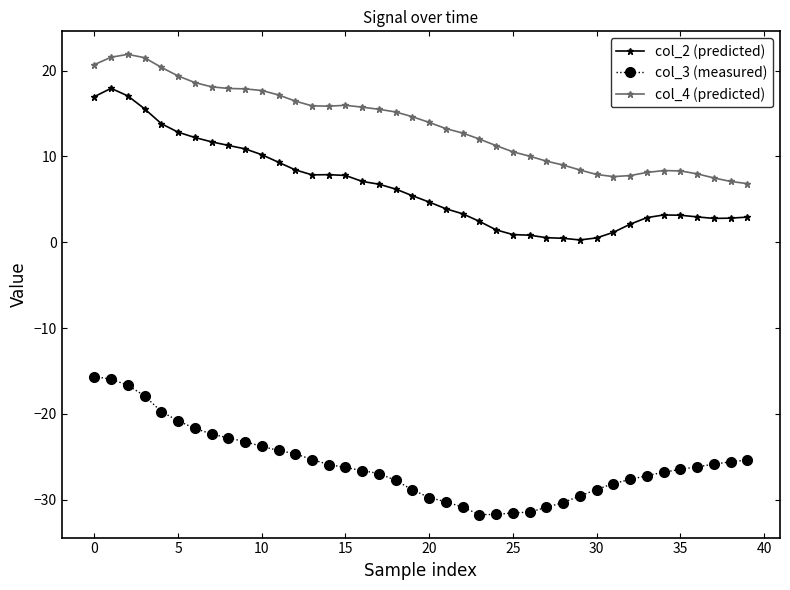

True or false: col_2 (predicted) and col_3 (measured) cross at least once.

False